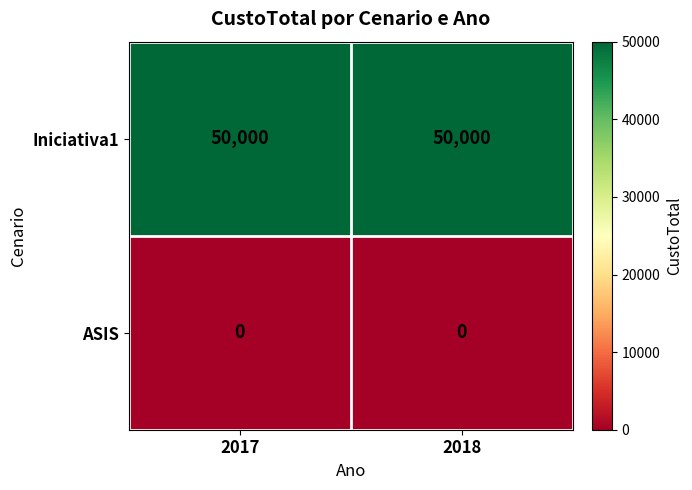

Rank the series by their maximum value, from lowest to highest.

ASIS, Iniciativa1